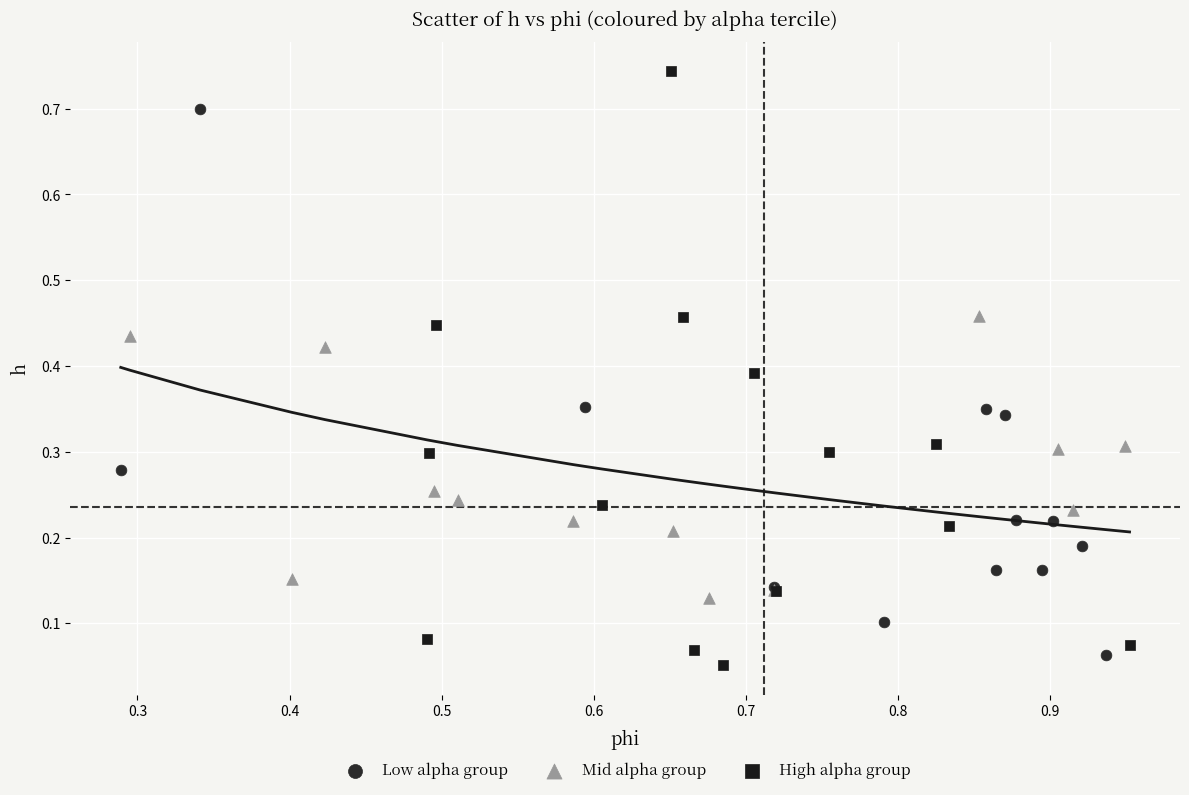

Which series contains the highest Y value?

High alpha group